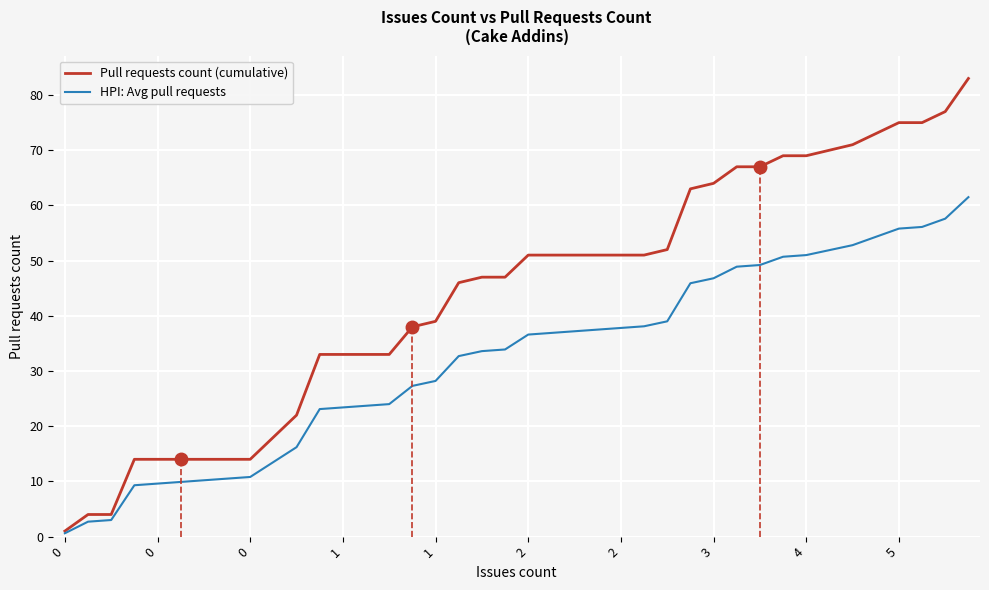

Which series has the largest total across all categories?

Pull requests count (cumulative)